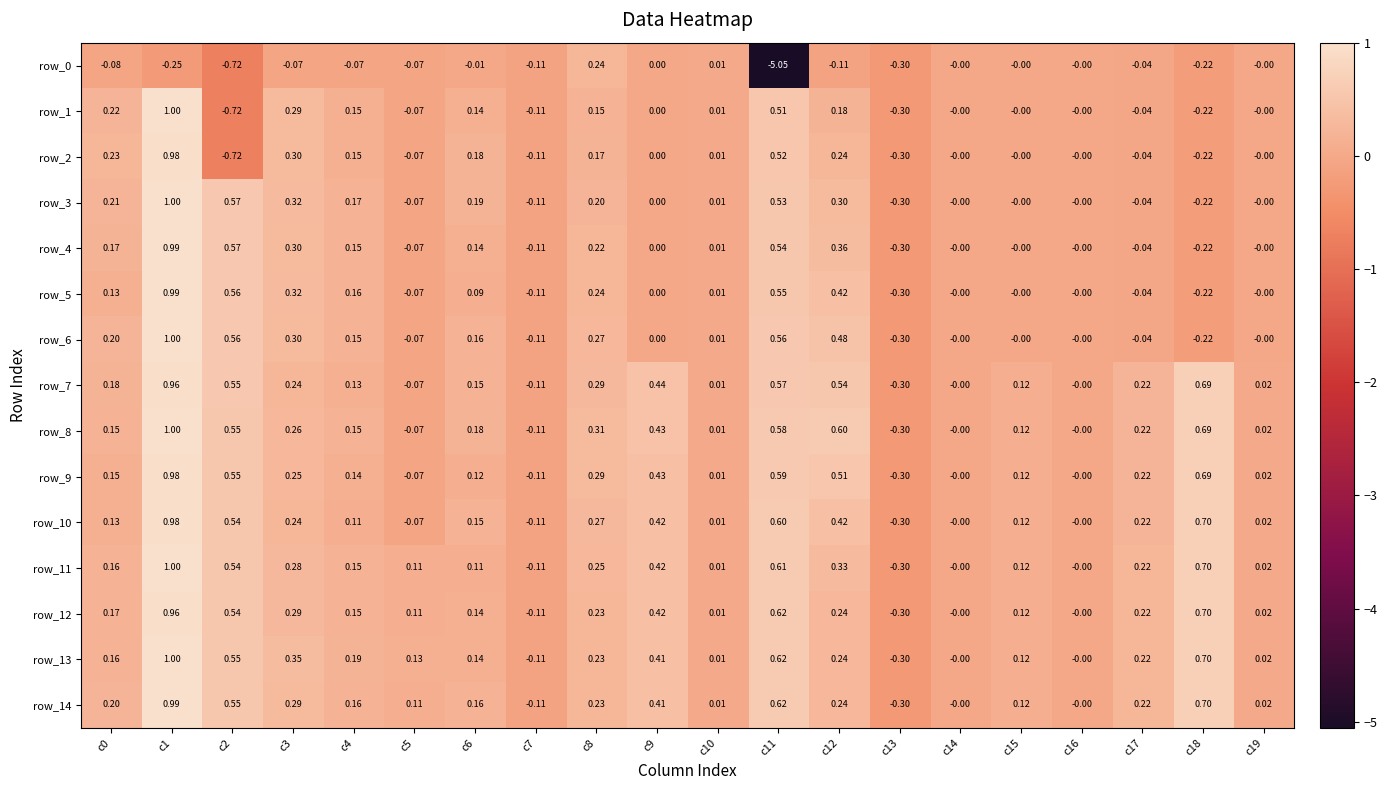

Is the value of row_13 at c19 greater than the value of row_3 at c6?

No